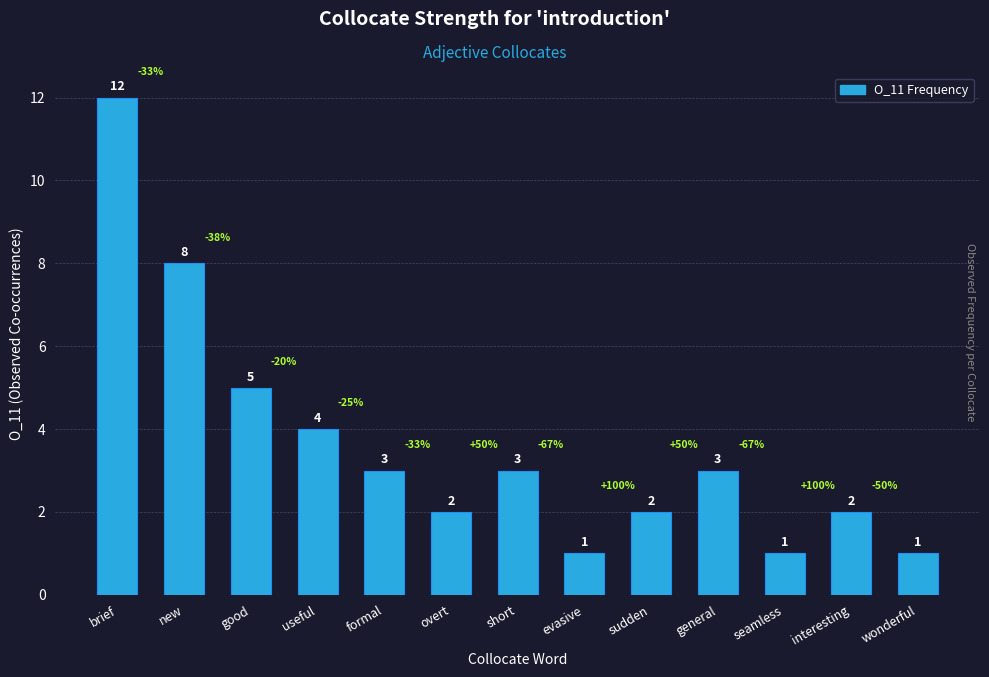

The value at good is 2. True or false?

False